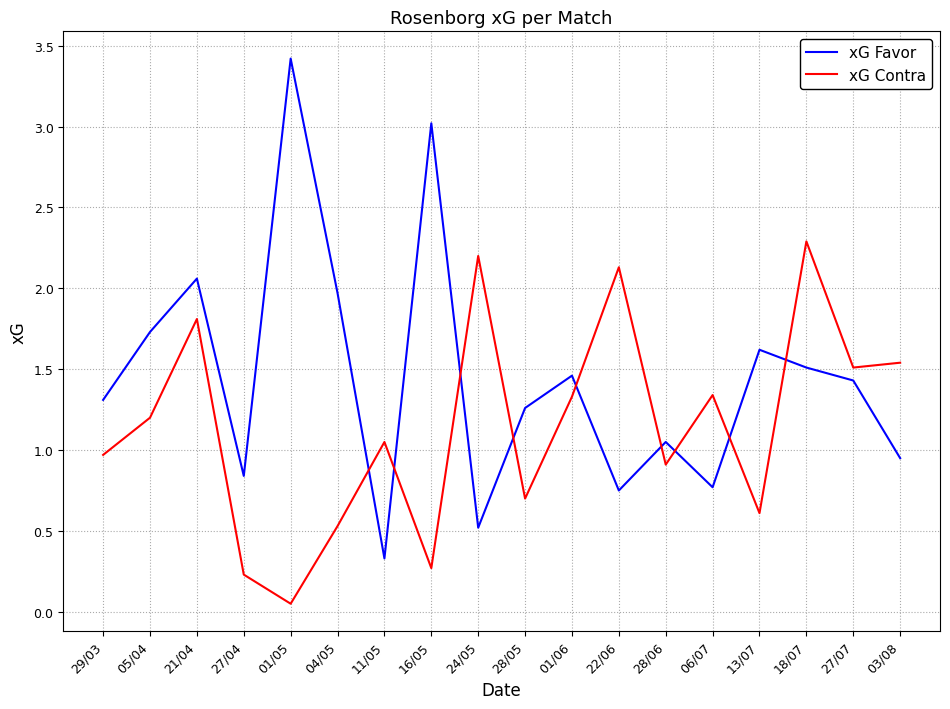

What position from the right is 11/05?

12